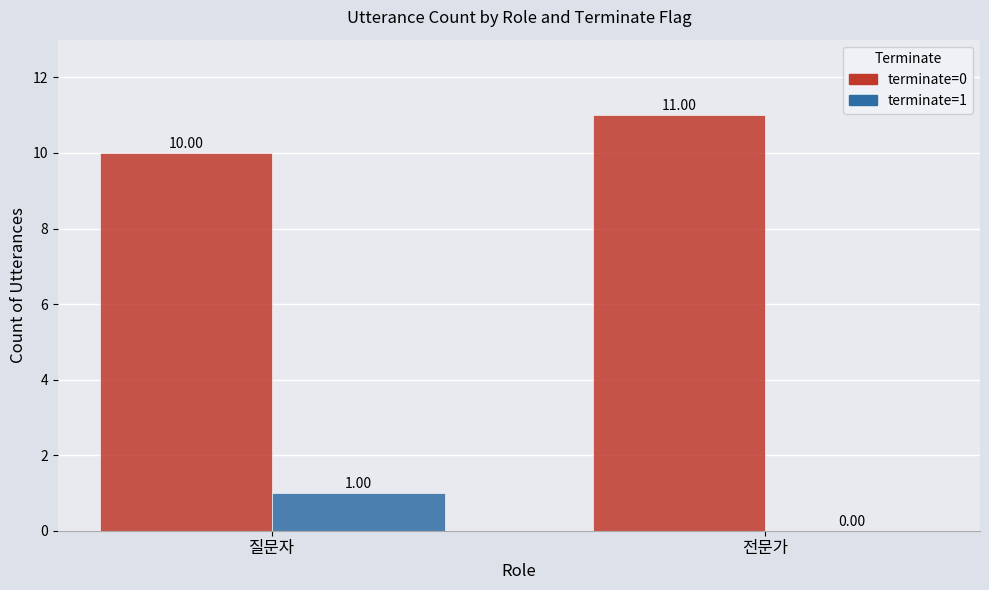

Which label corresponds to the largest value in the chart?

전문가